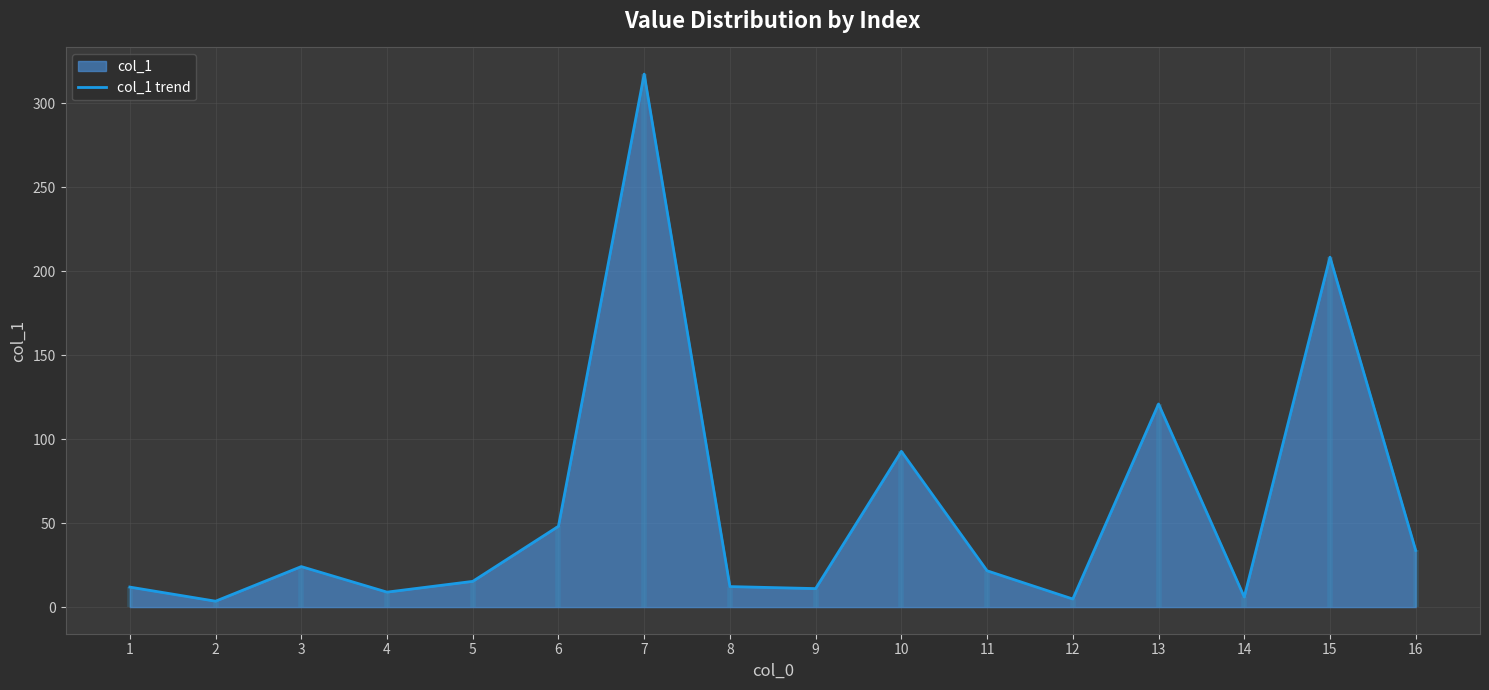

Reading left to right, what are all the values shown in this chart?

11.9	3.5	24.1	8.9	15.3	48.1	317.3	12.2	11.0	92.7	21.6	4.8	120.9	6.0	208.3	33.7